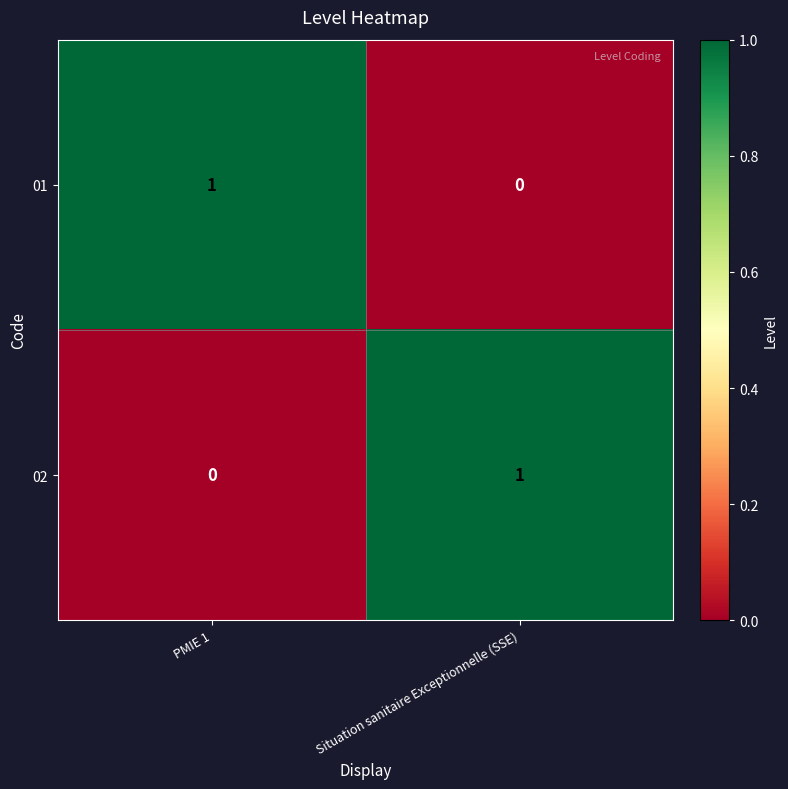

The value of 02 at PMIE 1 is 0. True or false?

True